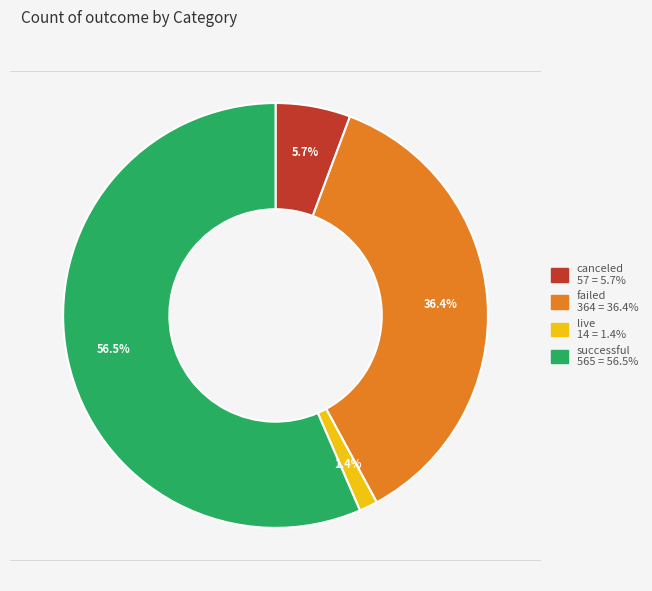

Rank the categories by value from lowest to highest.

live, canceled, failed, successful